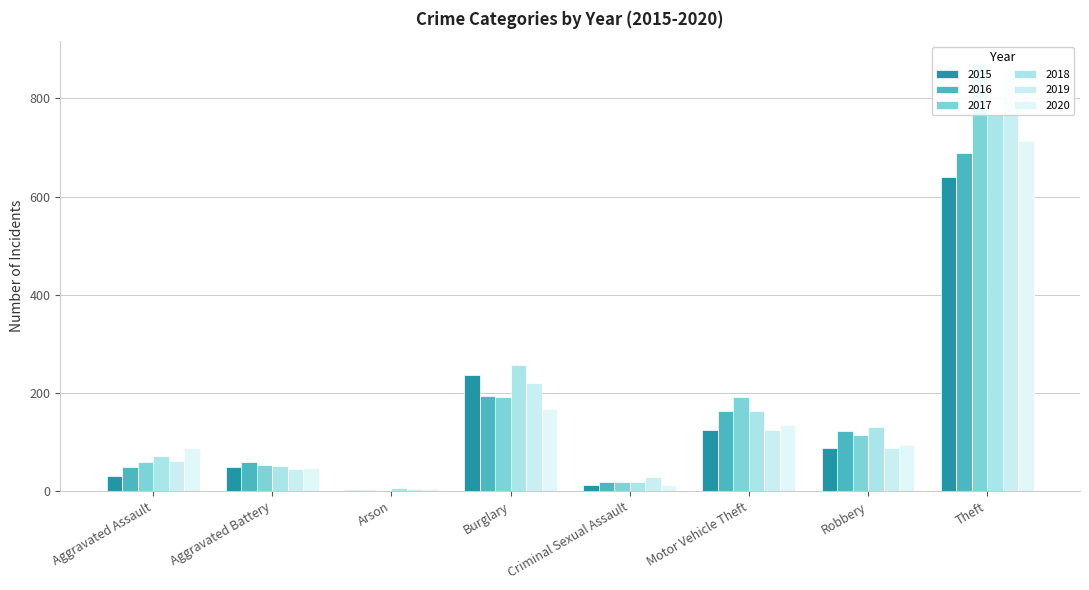

What position from the right is Arson?

6